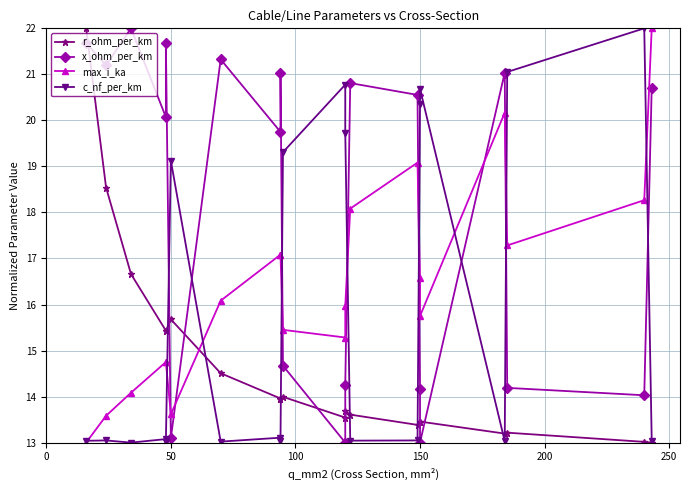

What is the minimum value for c_nf_per_km?

13.0